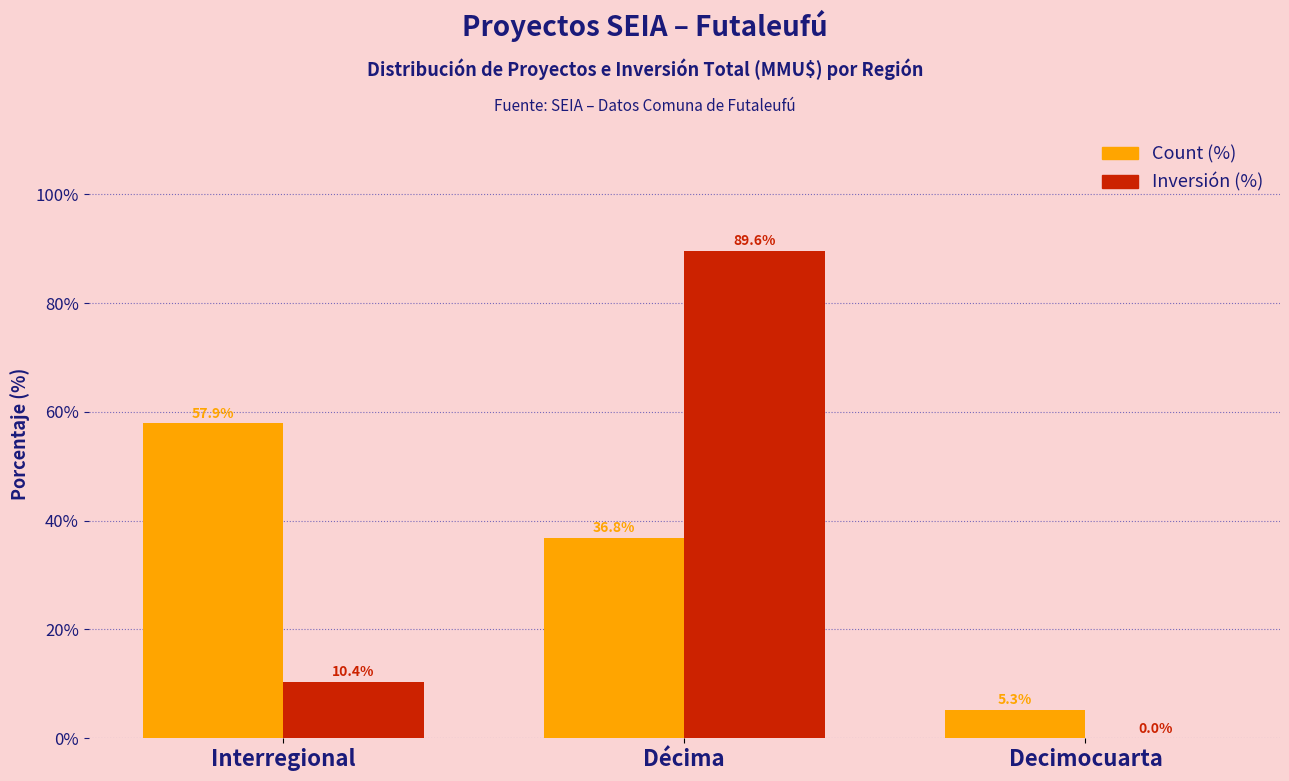

What is the sum of the Count (%) values at Décima and Interregional?

94.7